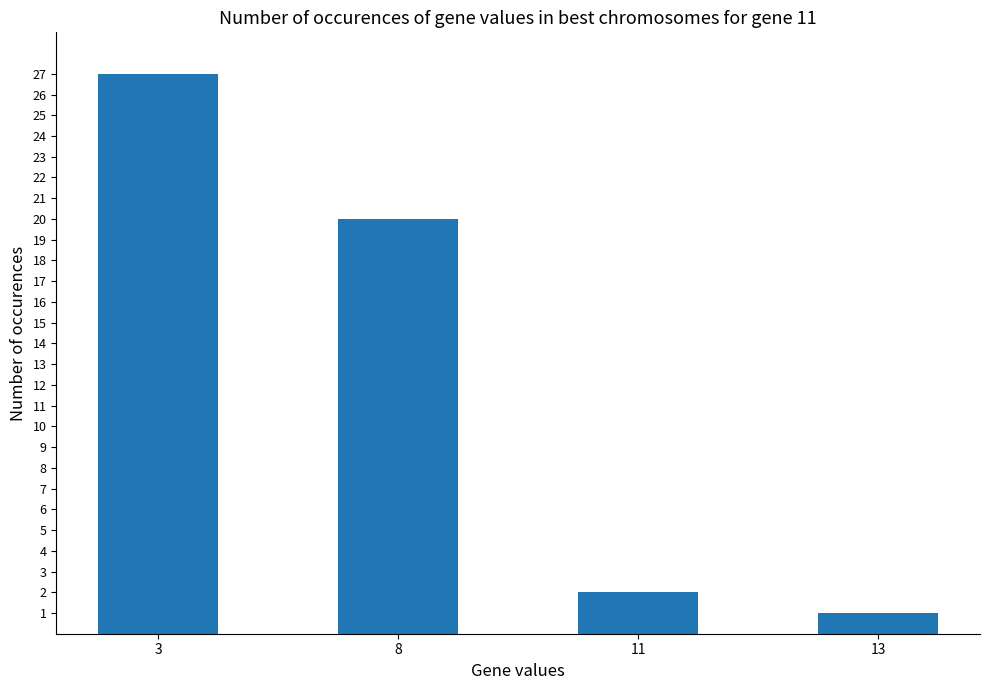

Reading left to right, what are all the values shown in this chart?

27	20	2	1